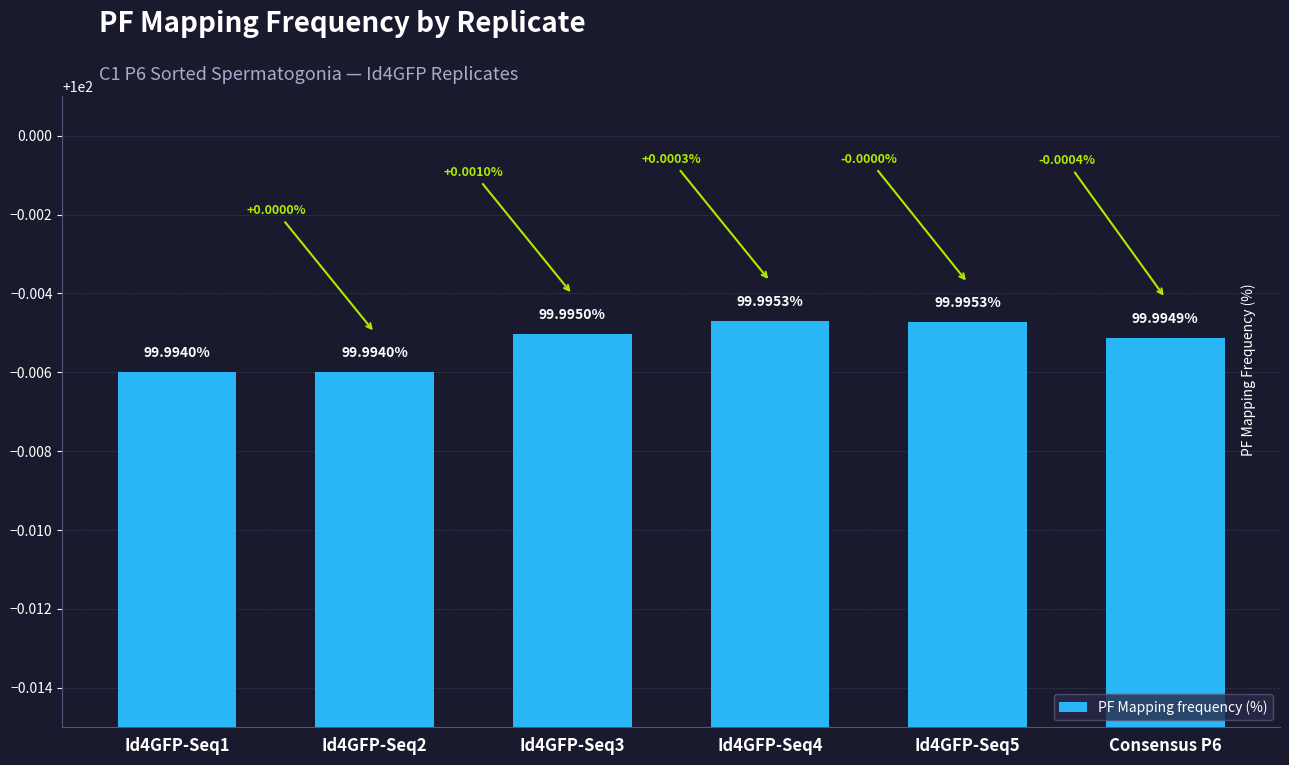

What is the smallest value displayed?

100.0